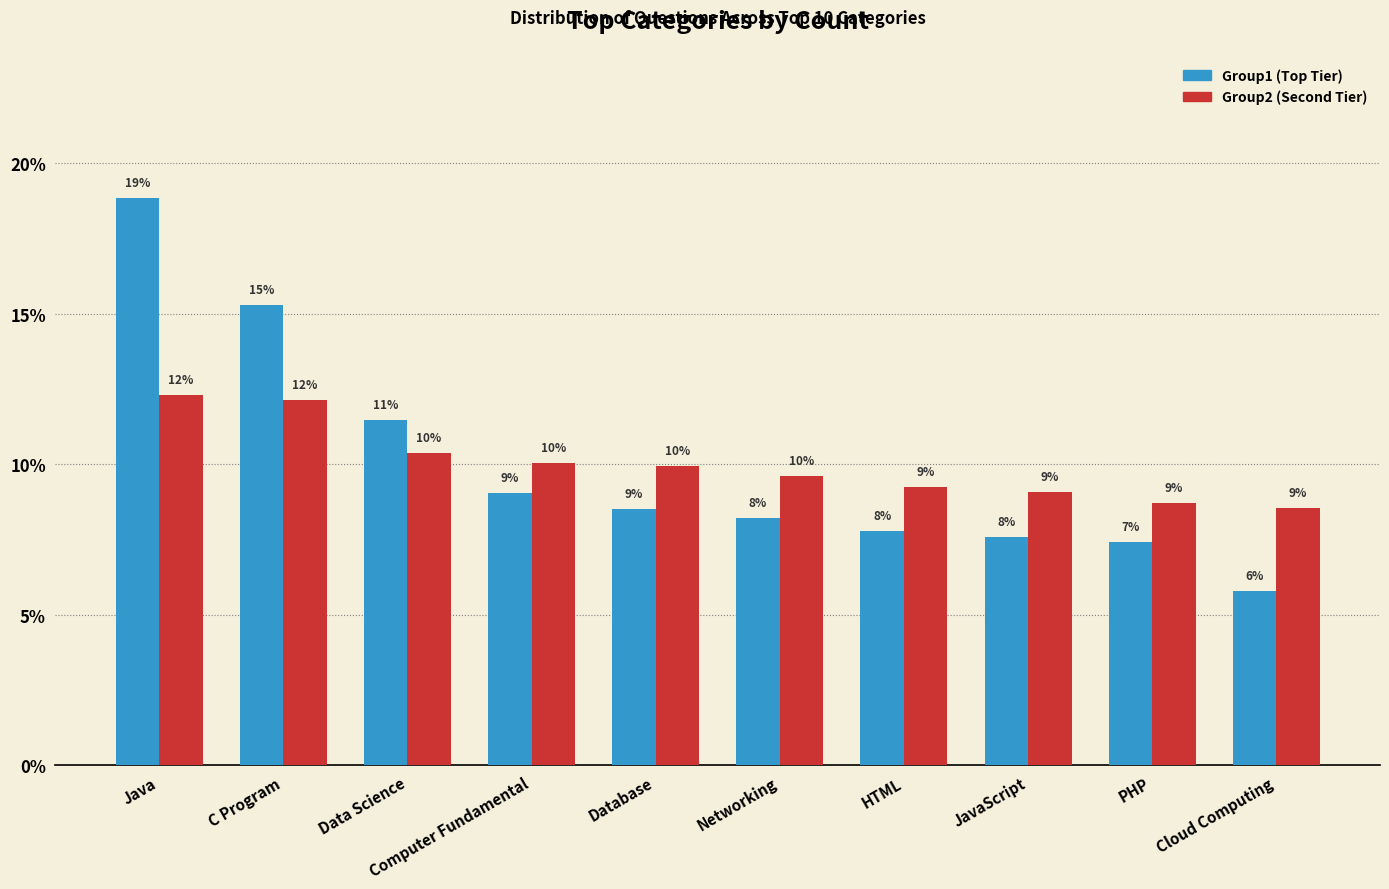

What is the approximate value of Group1 (Top Tier) at Cloud Computing?

5.8